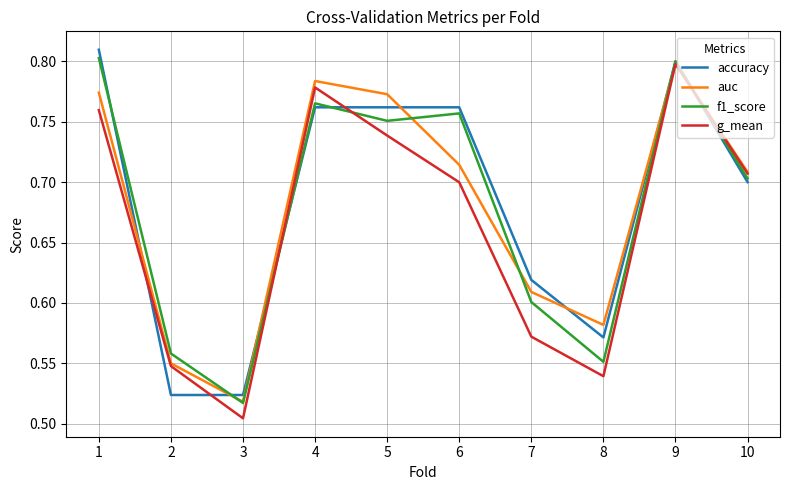

At which label is g_mean closest to 0?

3